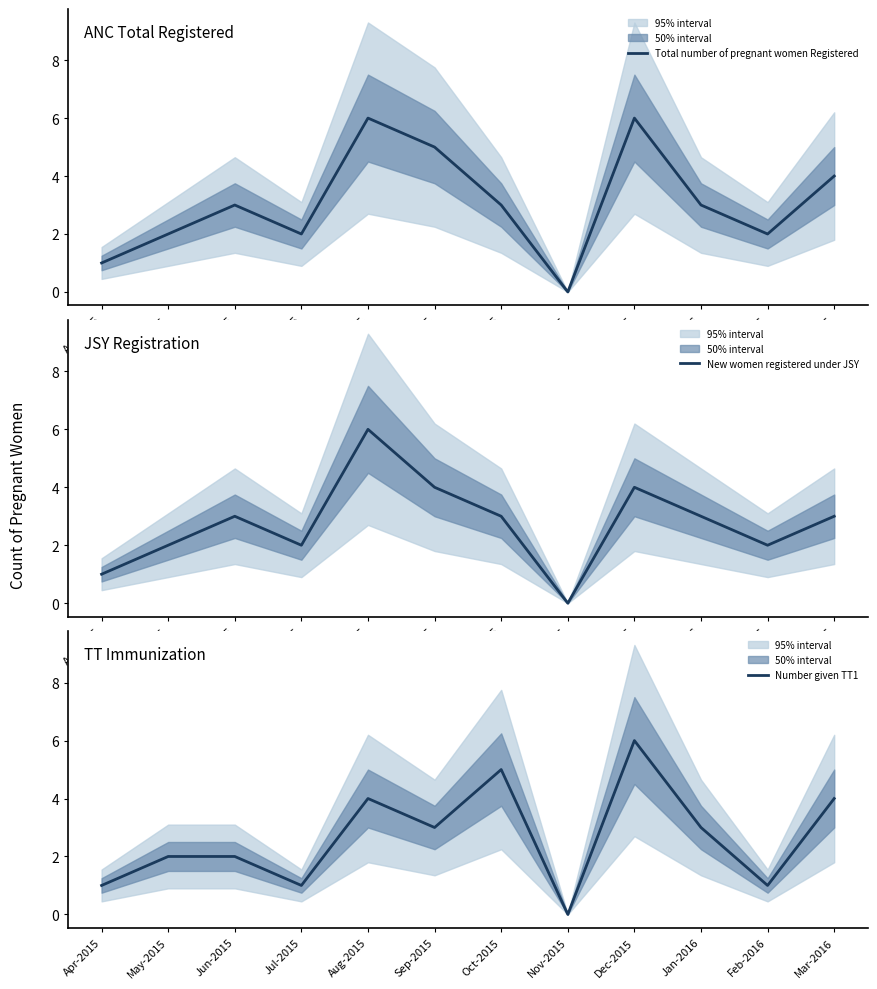

True or false: New women registered under JSY and Number given TT1 intersect in this chart.

True